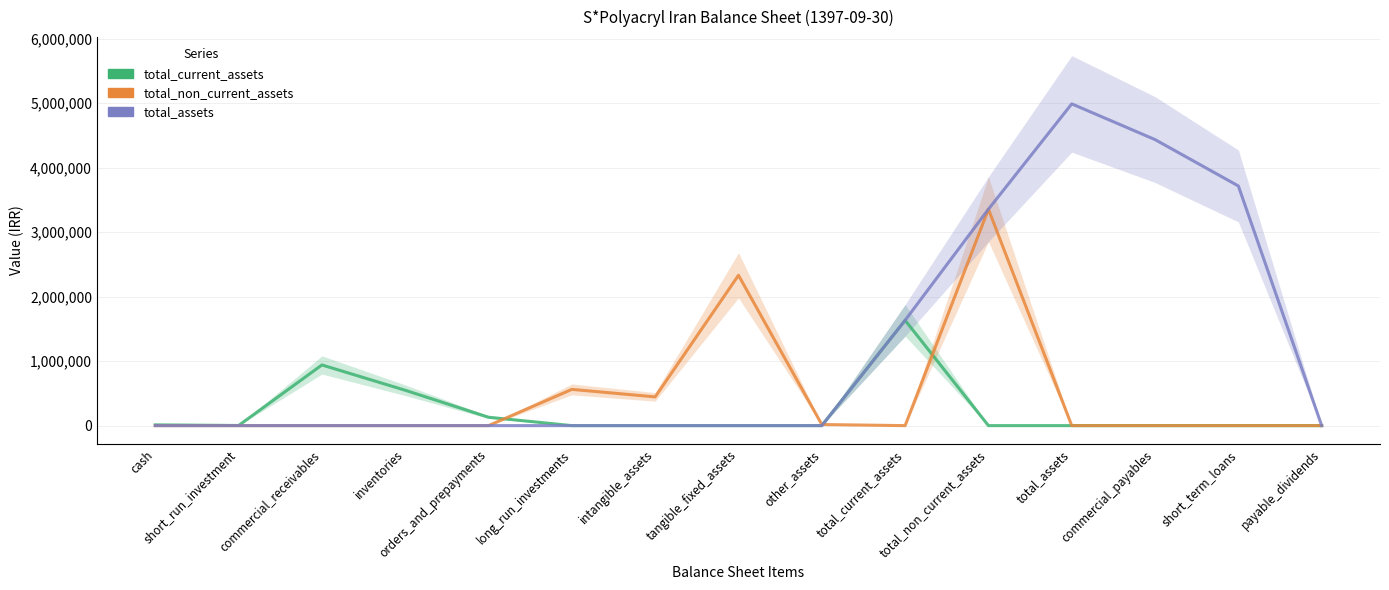

Which series has the largest range (max minus min)?

total_assets